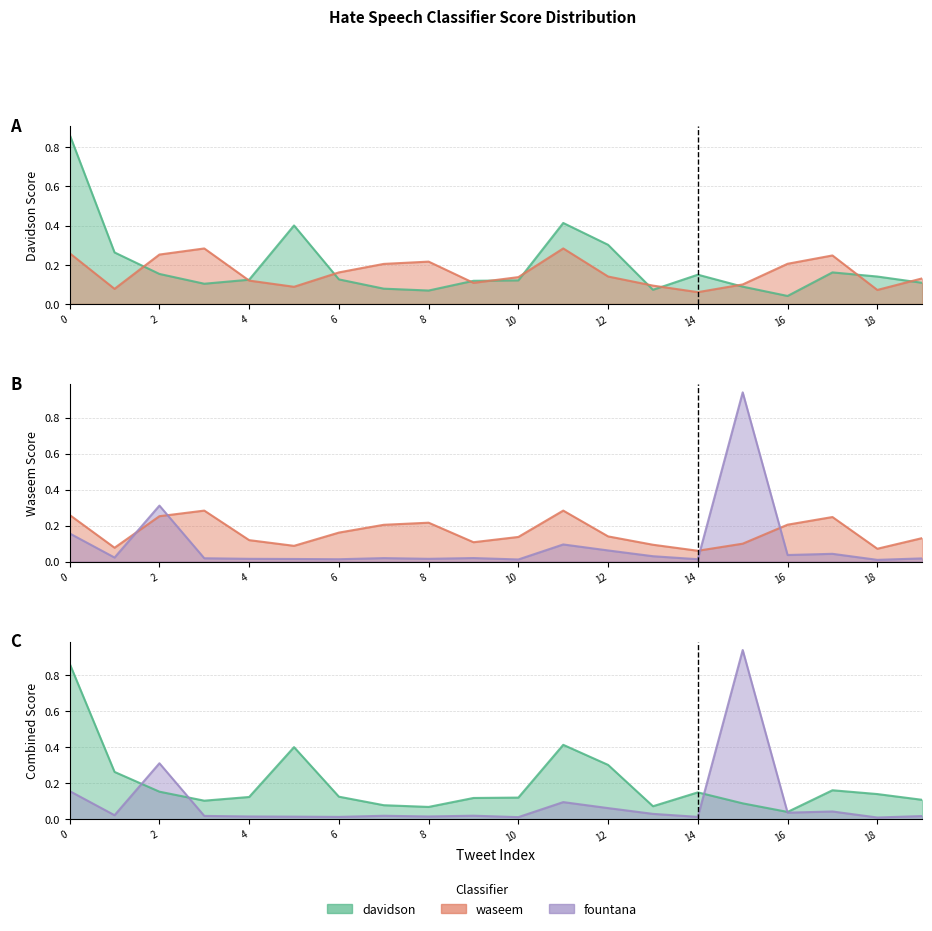

At which category does fountana reach its first local valley?

1